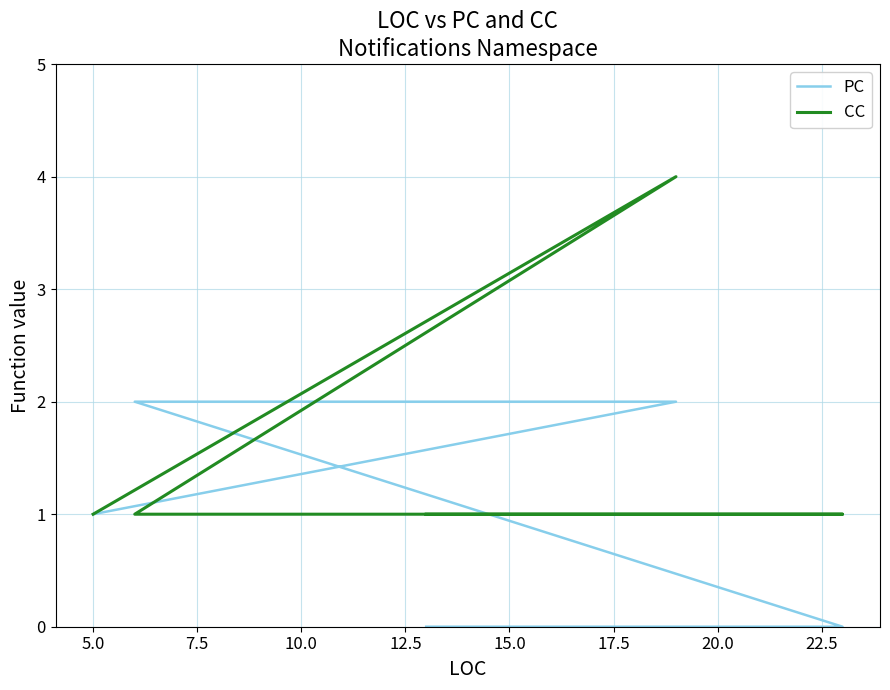

At 5.0, list the series in order from smallest to largest.

PC, CC